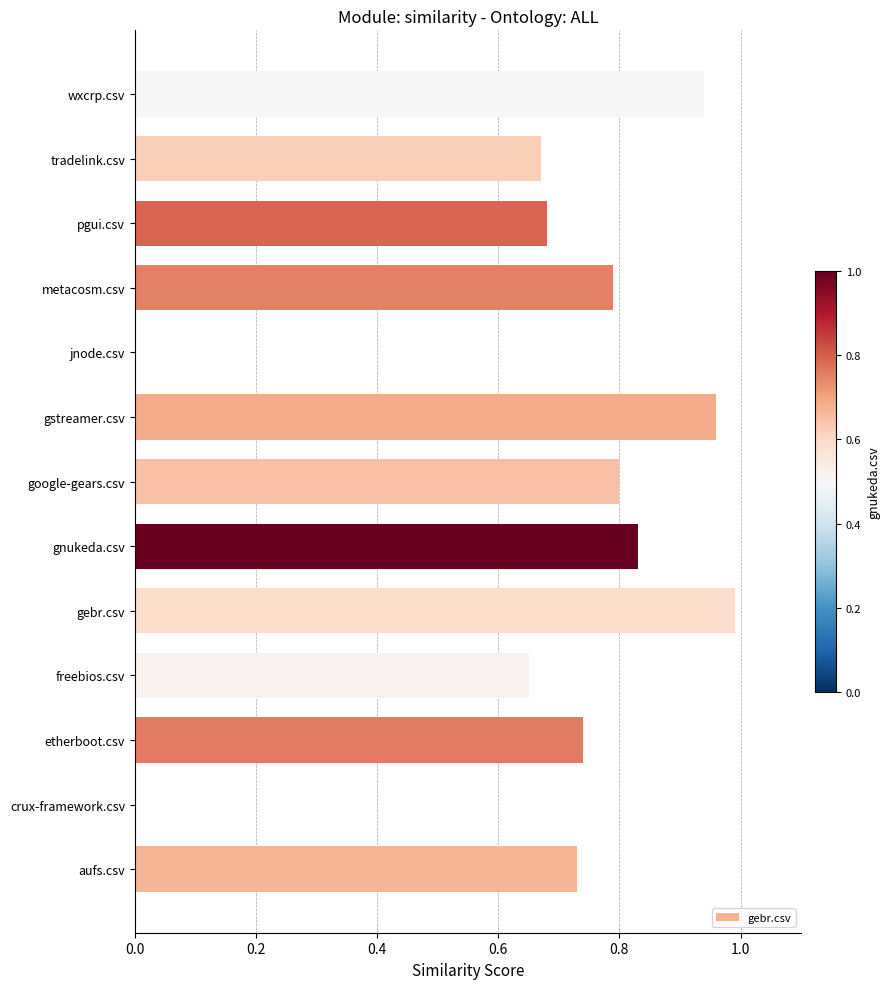

What is the sum of all values?

8.8